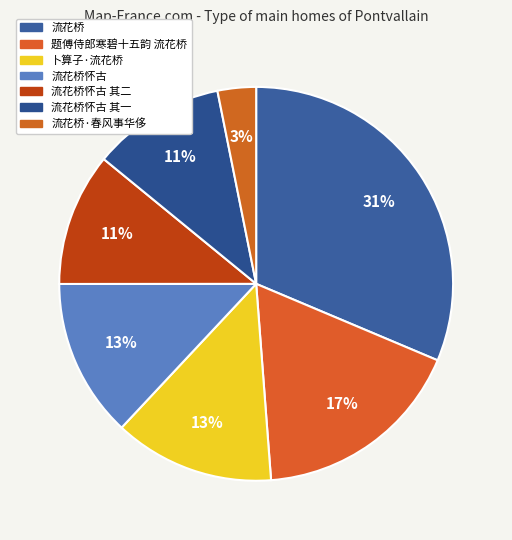

Does 流花桥 represent more than half of the total?

No